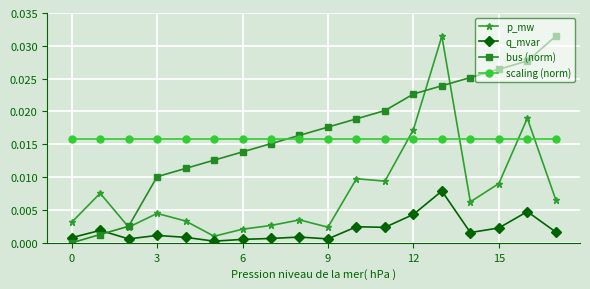

How many lines are shown in the chart?

4